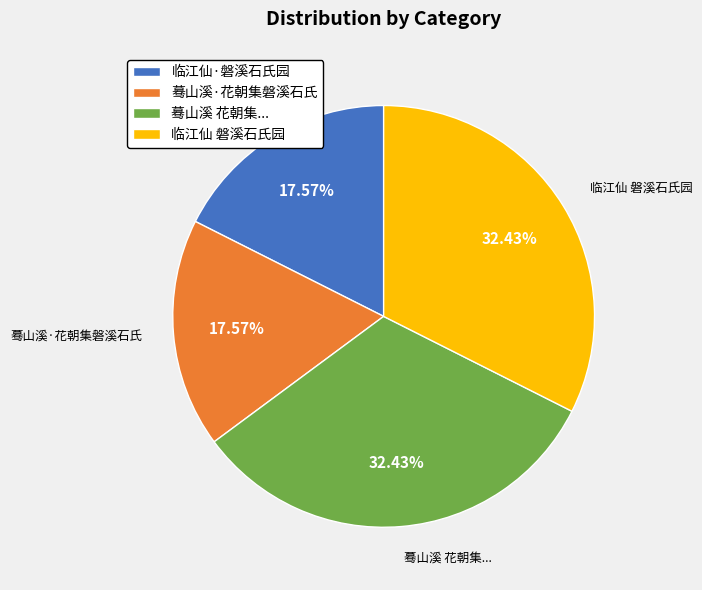

Does 蓦山溪·花朝集磐溪石氏 account for over 50% of the chart?

No